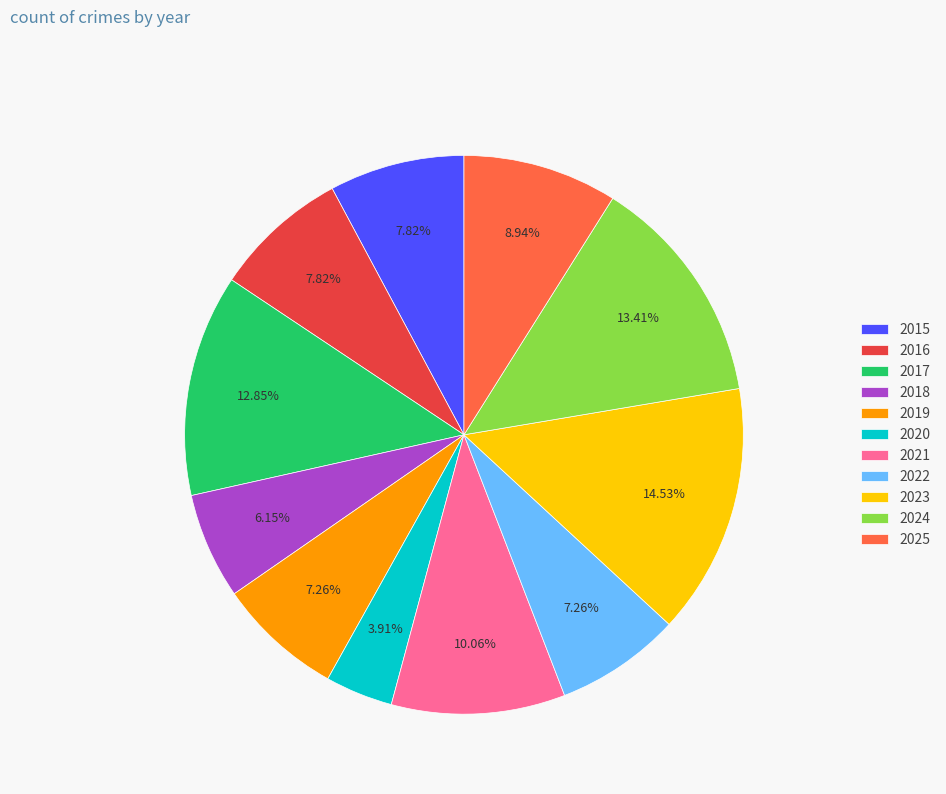

The 2025 slice represents 21% of the pie. True or false?

False